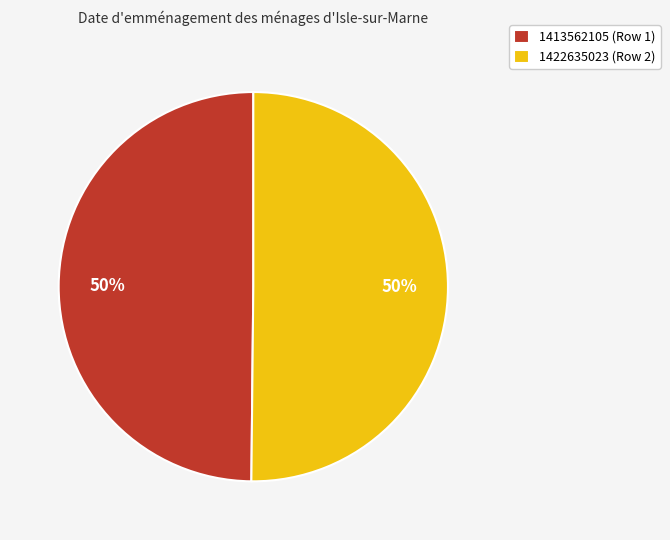

To the nearest percent, what percentage of the pie is 1422635023 (Row 2)?

50%